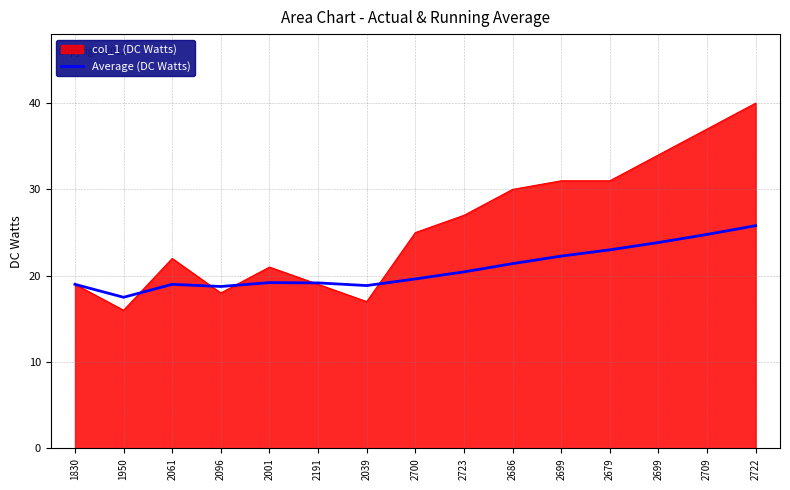

How many lines are shown in the chart?

2